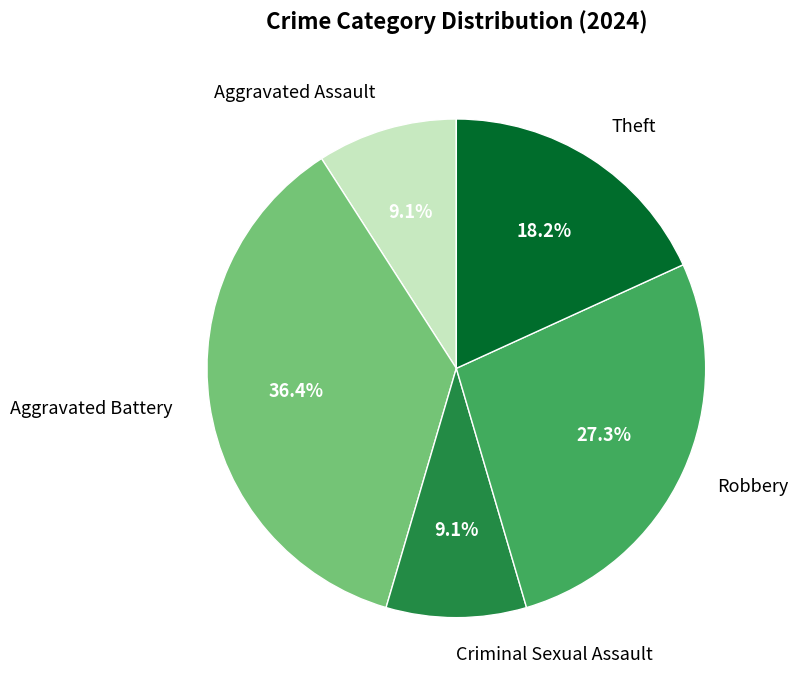

Is there any slice that represents more than half of the pie?

No